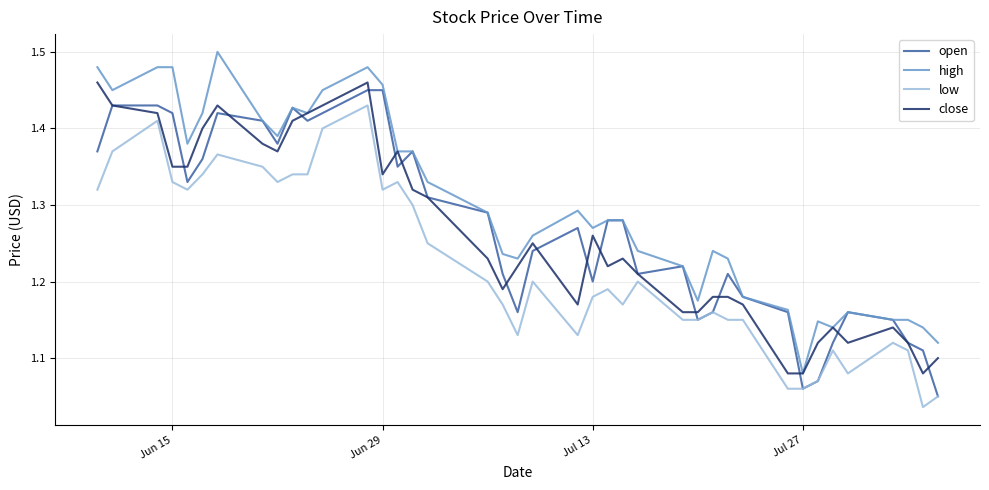

True or false: high and low intersect in this chart.

False